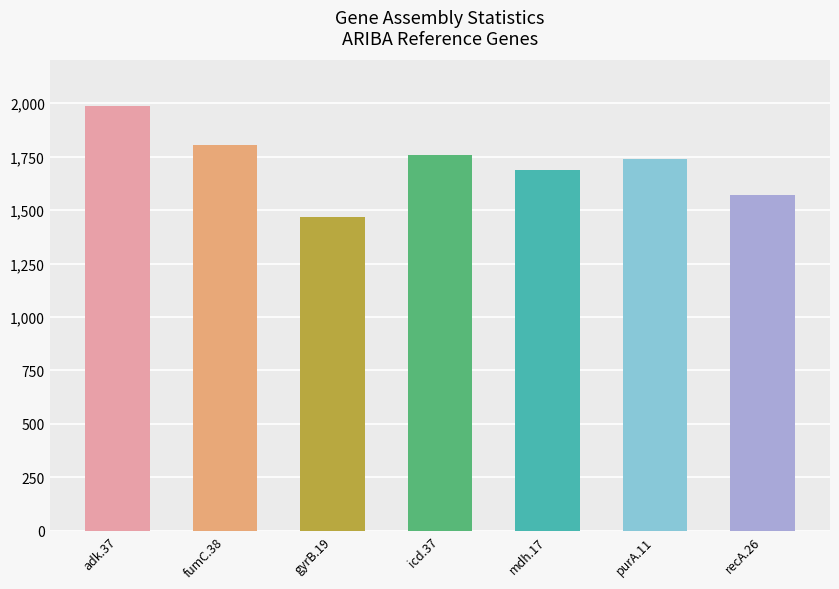

The chart shows a value of 340 at recA.26. True or false?

False